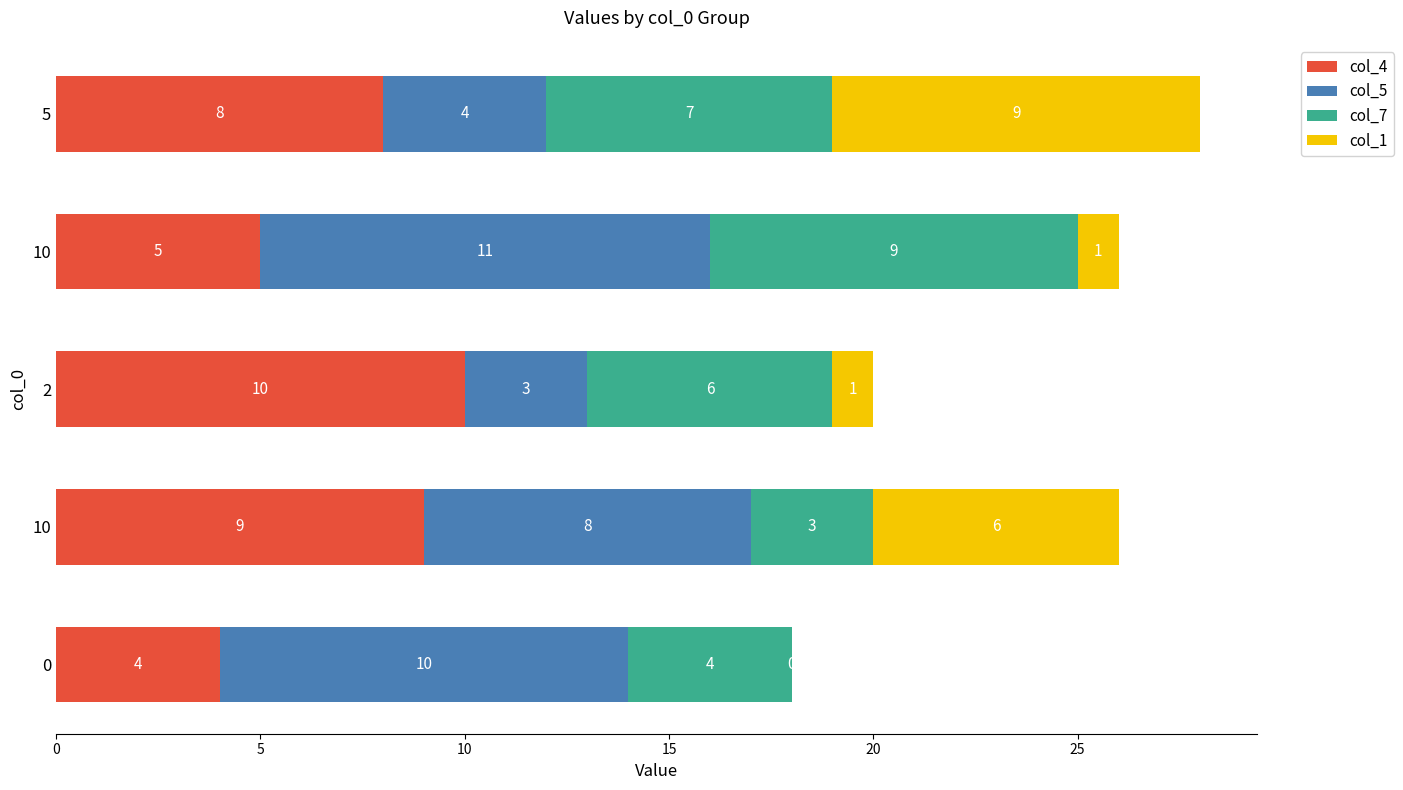

How many data points does each series have?

5